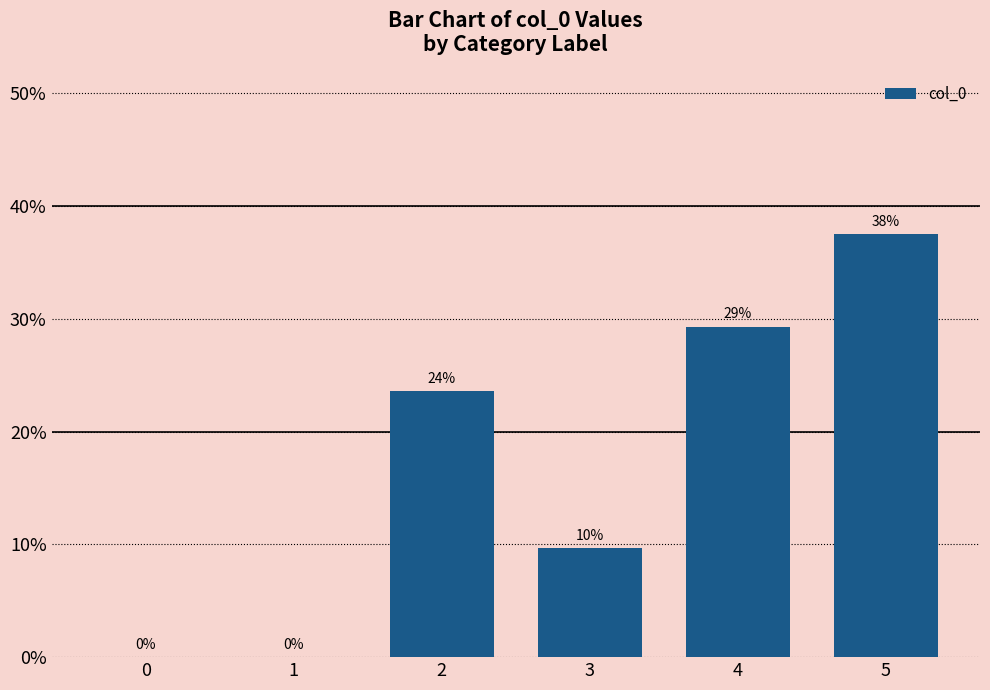

Are the bars horizontal?

No